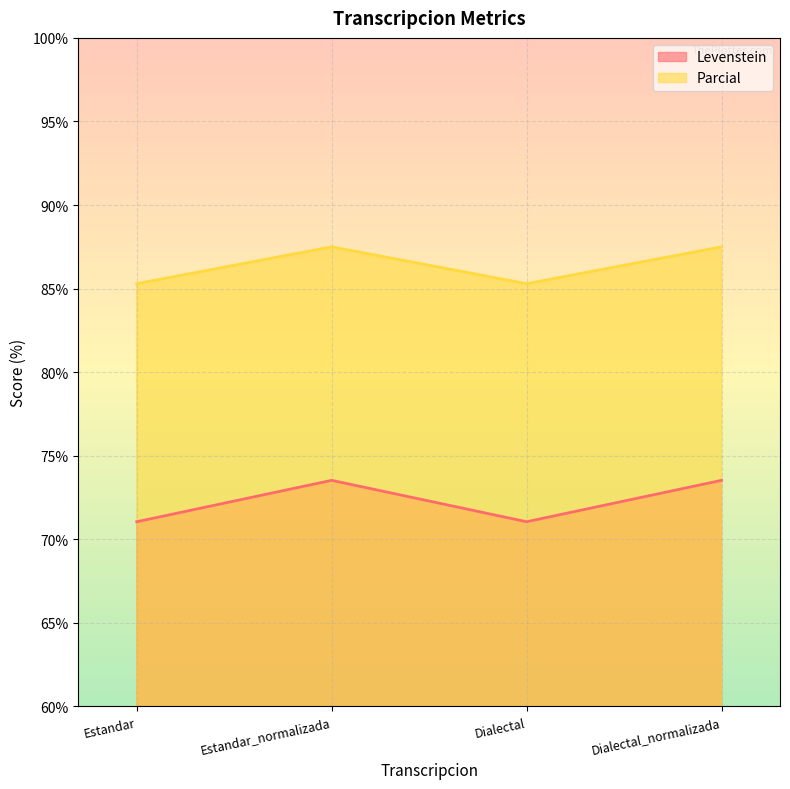

What is the lowest value of the Levenstein series?

71.1